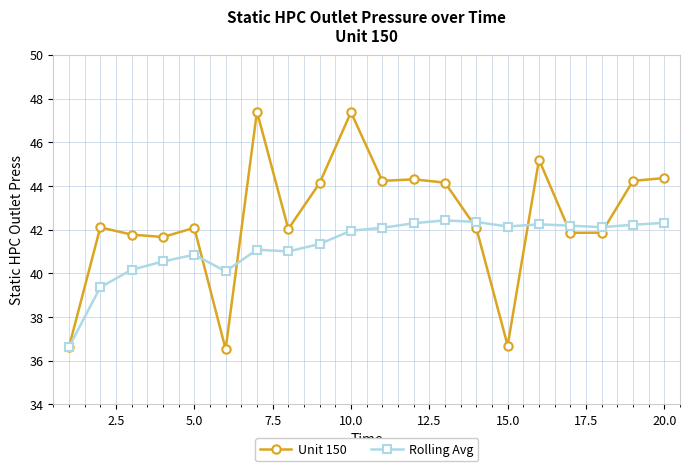

True or false: Unit 150 and Rolling Avg intersect in this chart.

True